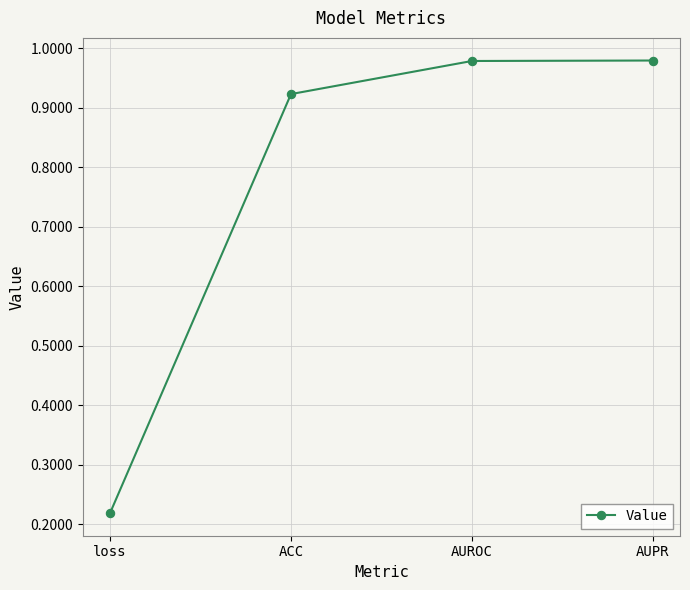

At which label is the value closest to 0?

loss